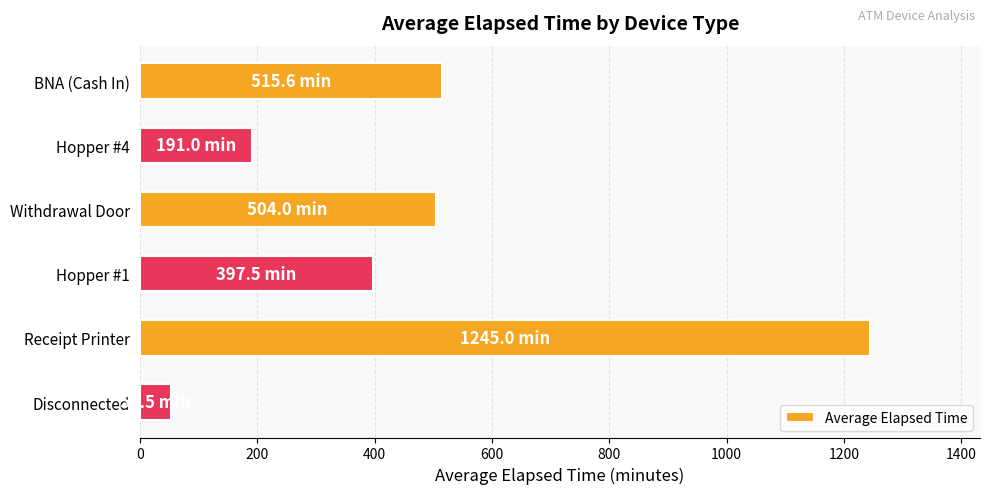

At which category does the chart reach its minimum across all series?

Disconnected